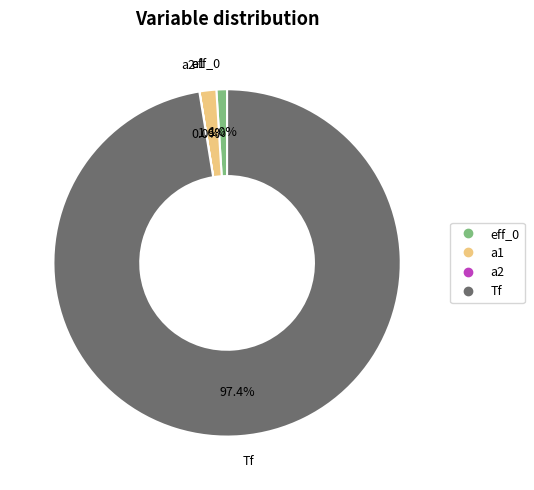

What percentage is NOT represented by eff_0?

99.0%